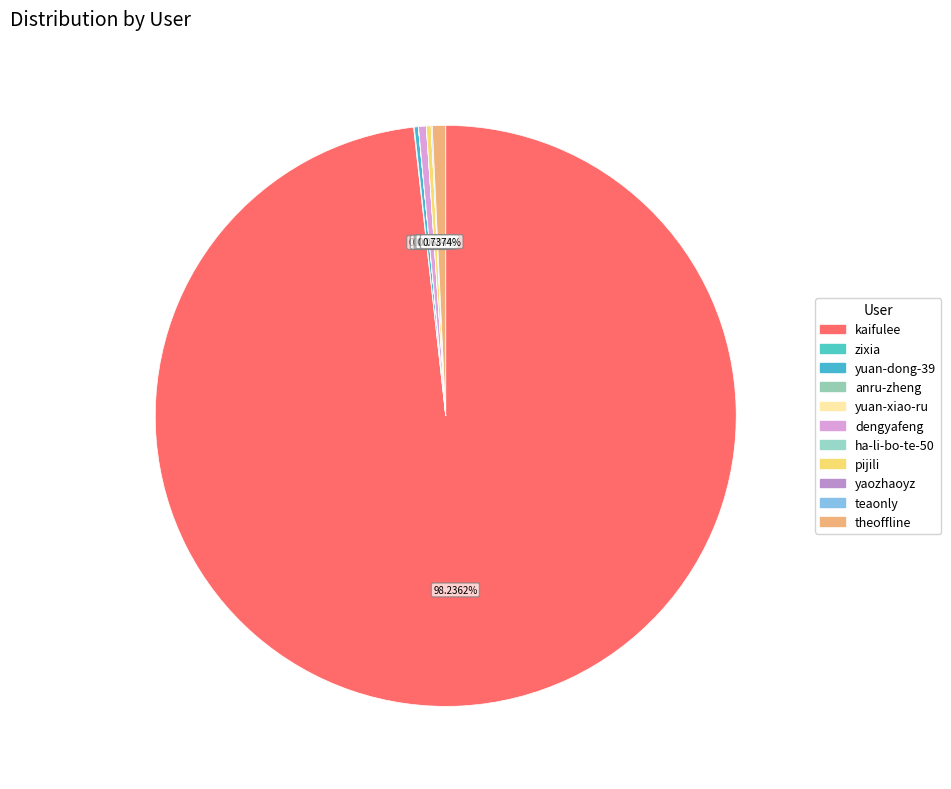

Which category has the smallest portion of the pie?

anru-zheng